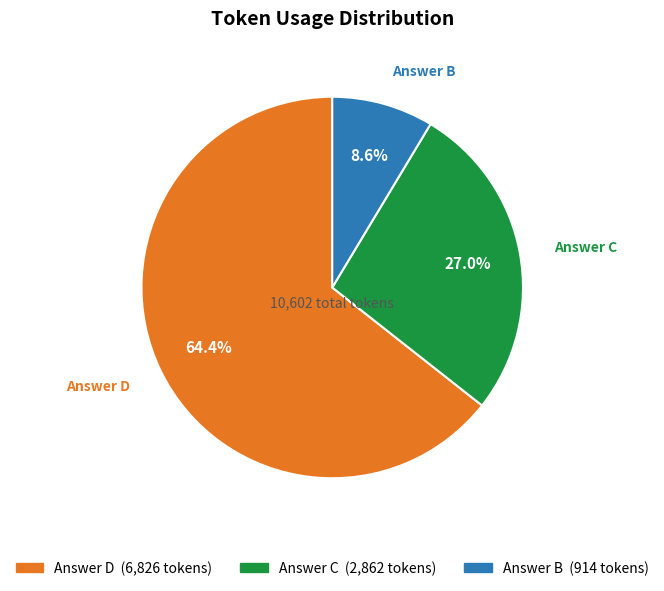

Is there a majority slice in this chart?

Yes